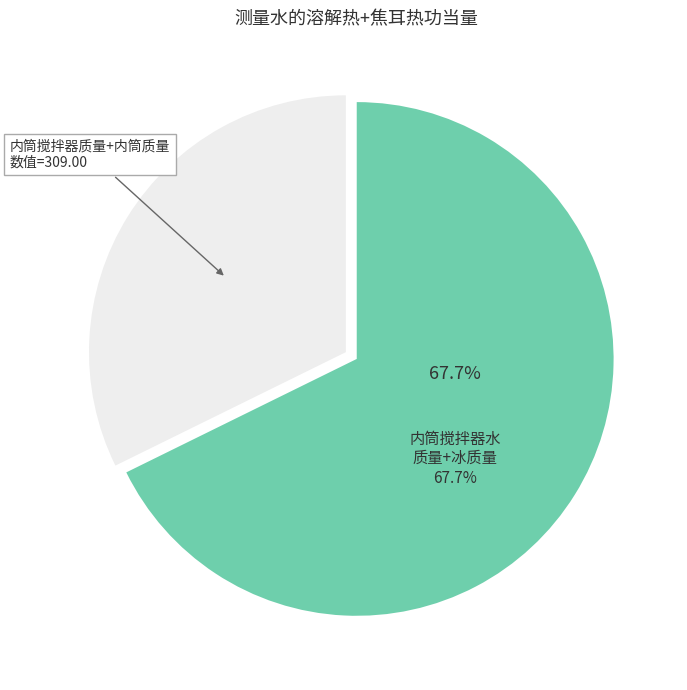

Is there any slice that represents more than half of the pie?

Yes